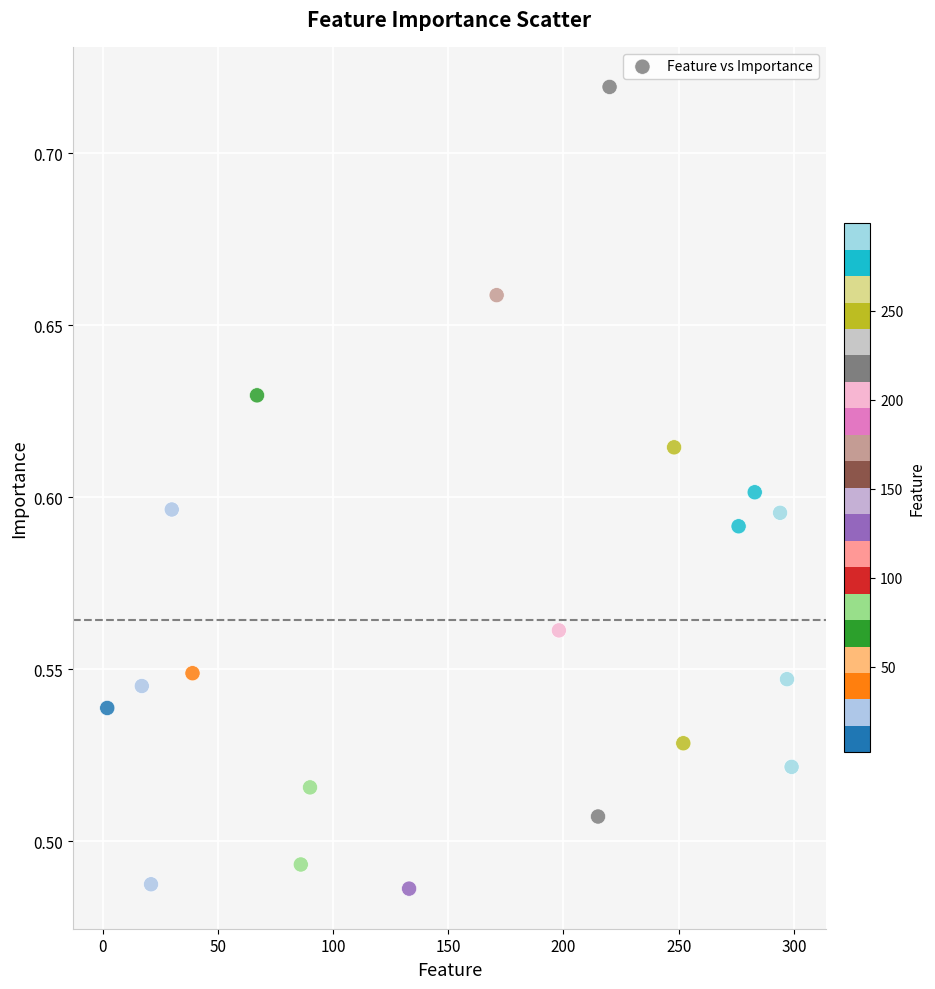

What is the range of X values (max minus min)?

297.0